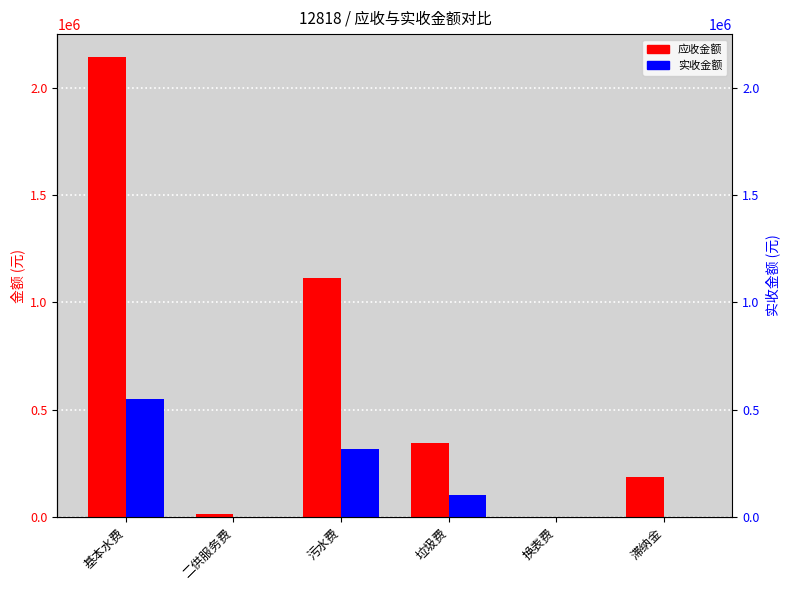

What is the difference between the 应收金额 values at 污水费 and 二供服务费?

1103218.9